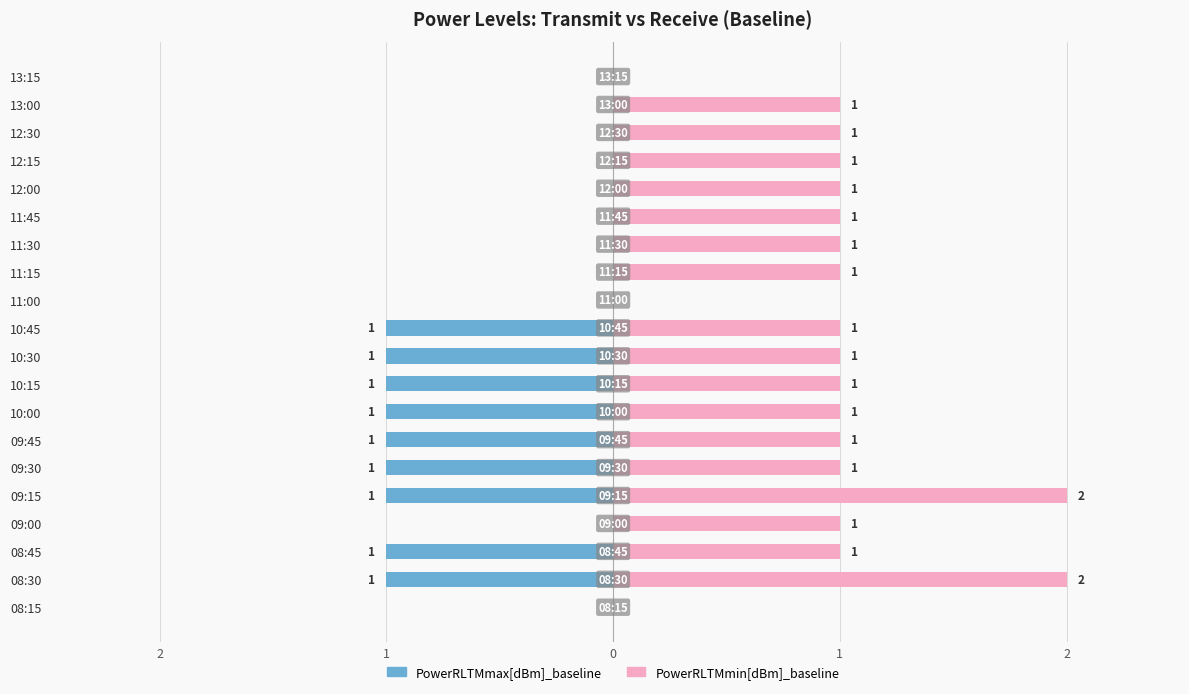

What is the sum of all PowerRLTMmin[dBm]_baseline values?

19